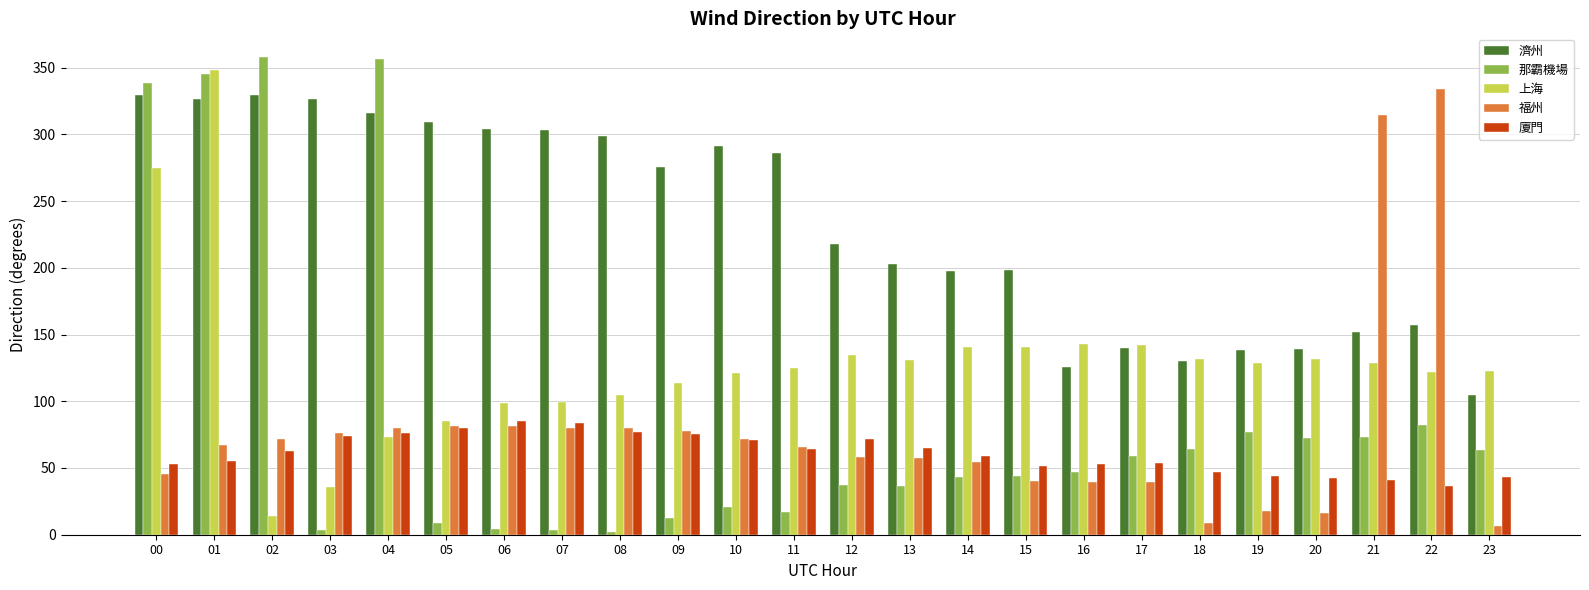

What is the difference between the maximum and minimum values in the 濟州 series?

224.6